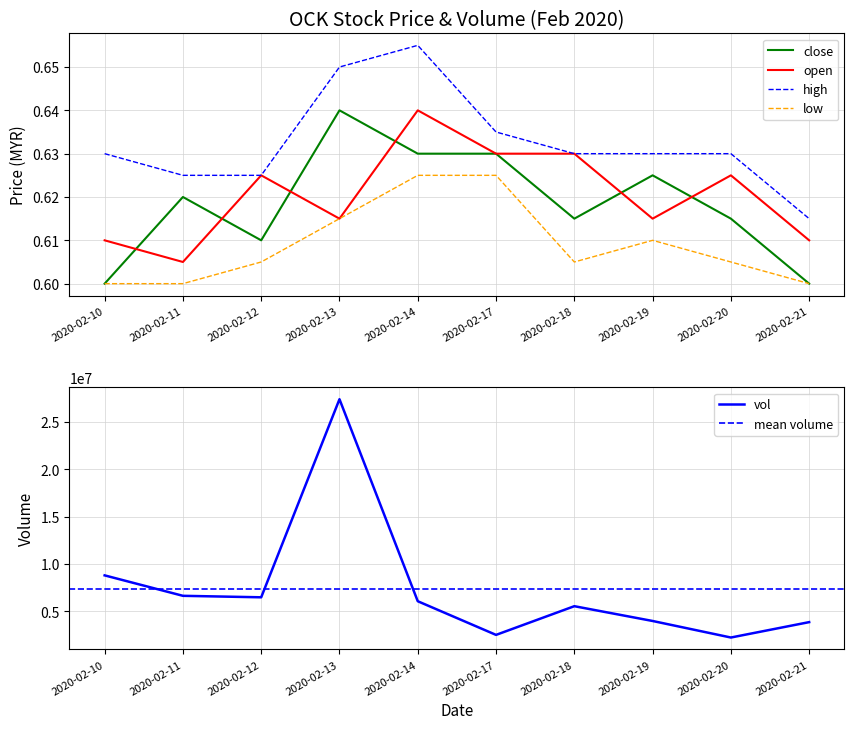

Count the number of categories in the chart.

10